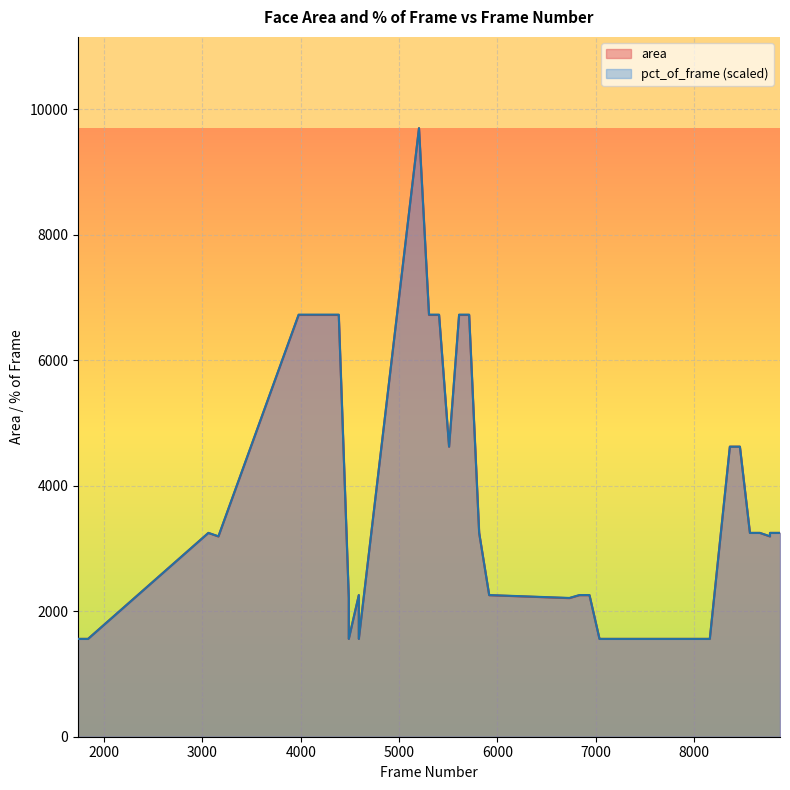

Where is the first local maximum for area?

3000